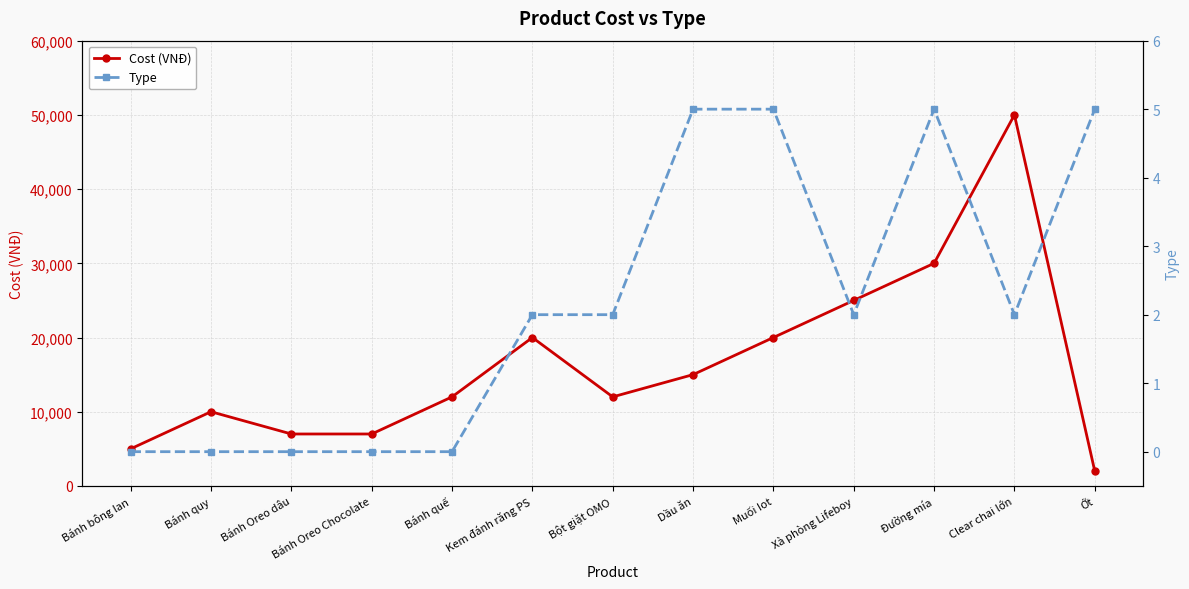

True or false: Cost (VNĐ) and Type intersect in this chart.

False